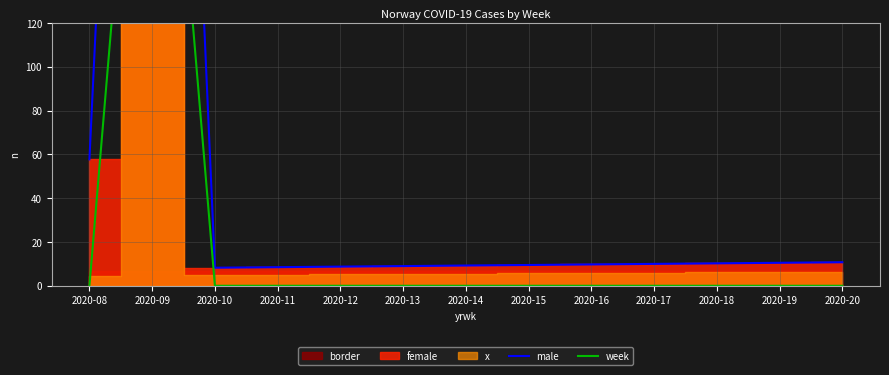

Which category has the highest value across all series?

2020-09